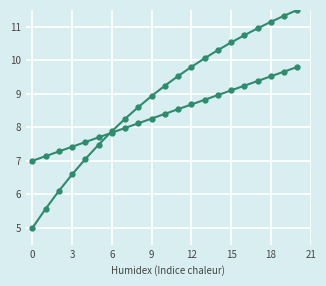

At which category is the sum across all series the highest?

20